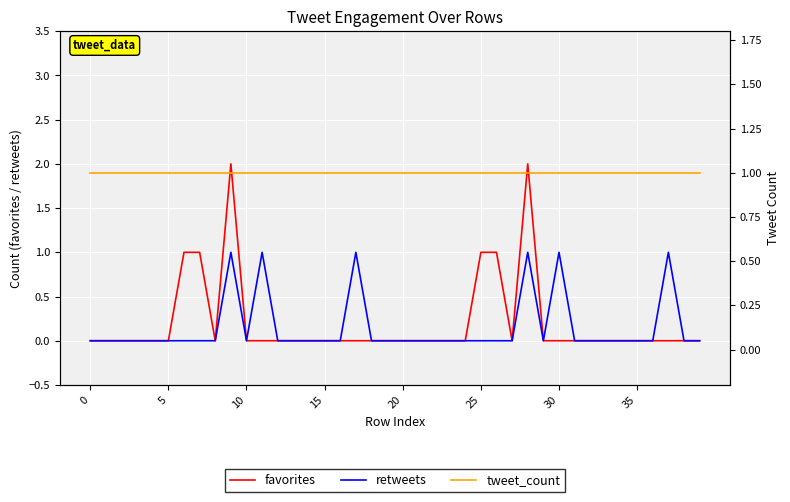

How many times do favorites and tweet_count cross each other?

4